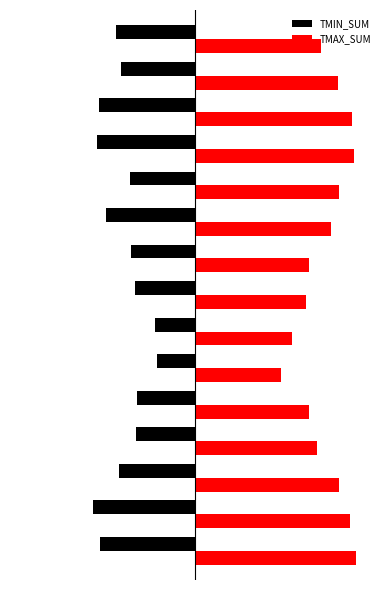

What are all the series names shown in the legend?

TMIN_SUM, TMAX_SUM